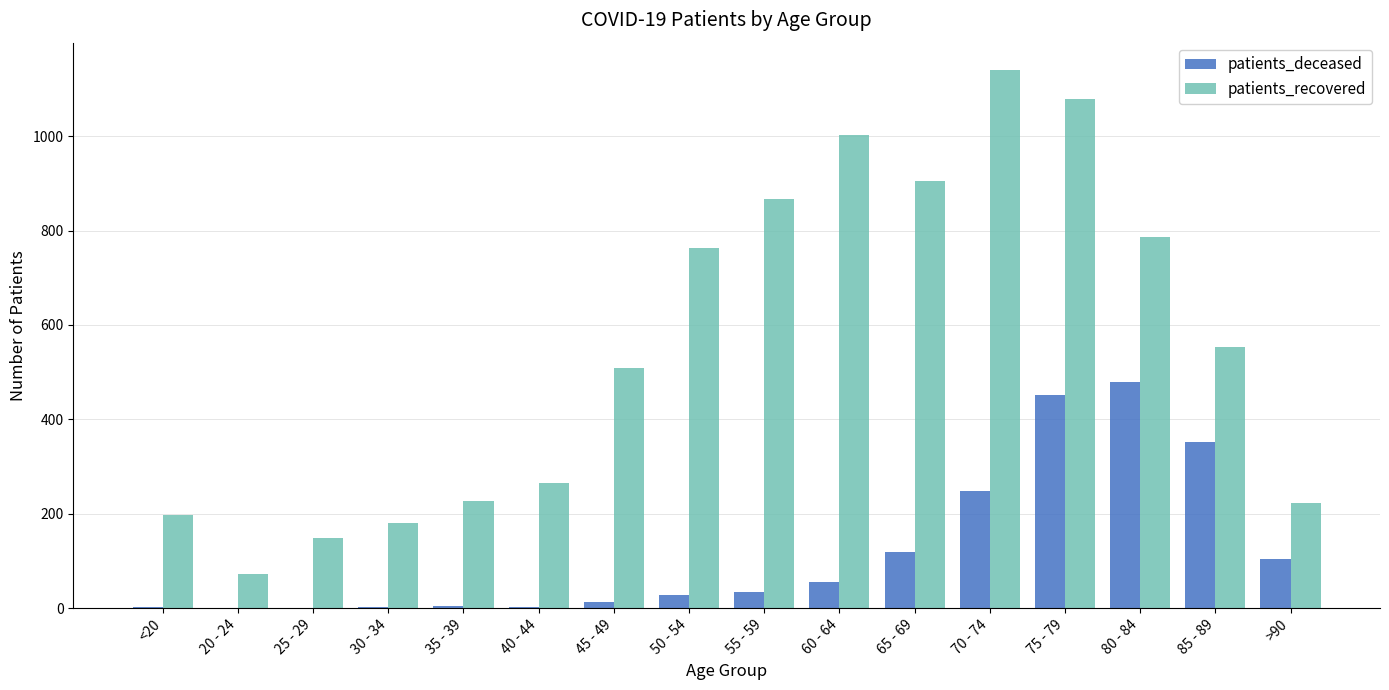

How many groups of bars are there?

16